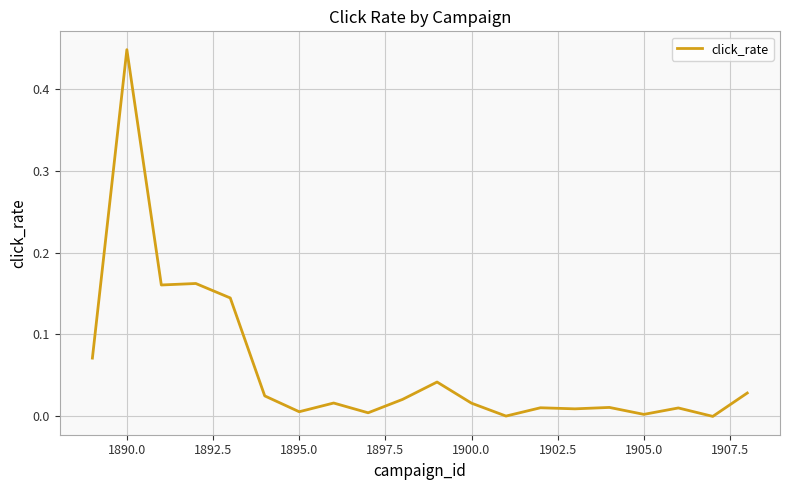

Count the number of data series in this chart.

1